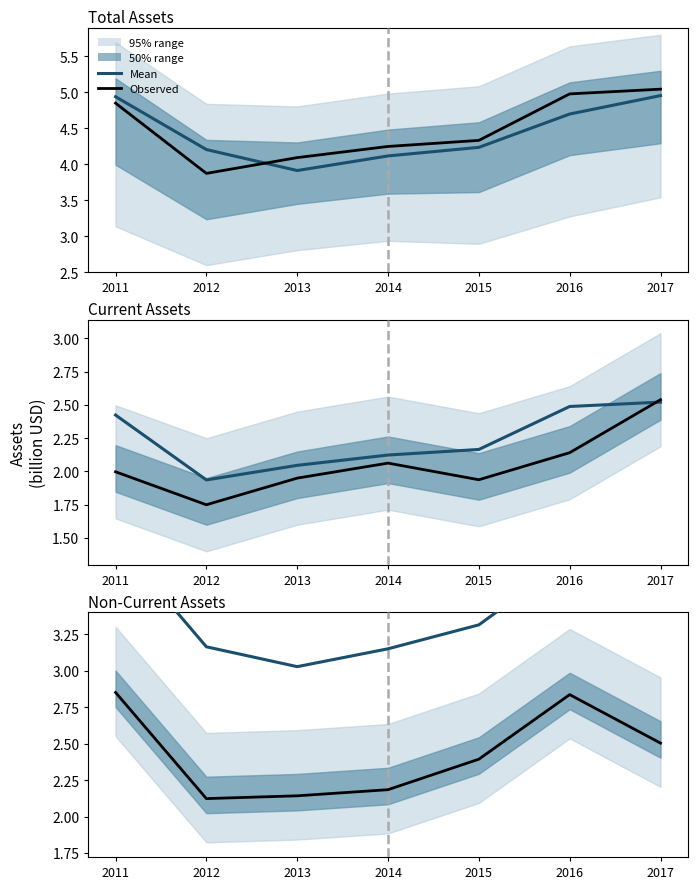

How many series are shown in this chart?

2